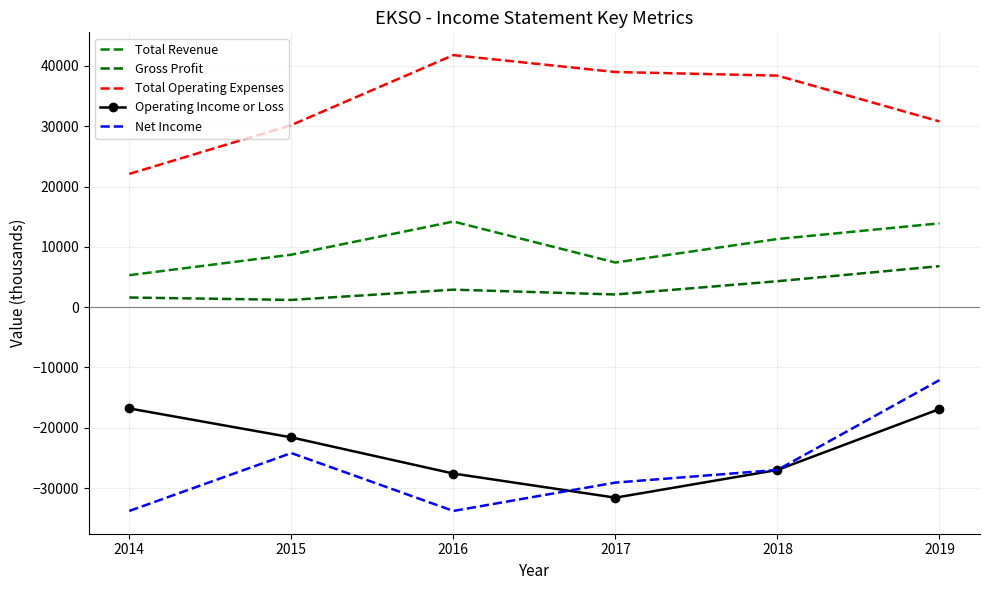

What is the difference between the highest and lowest values at 2016?

75600